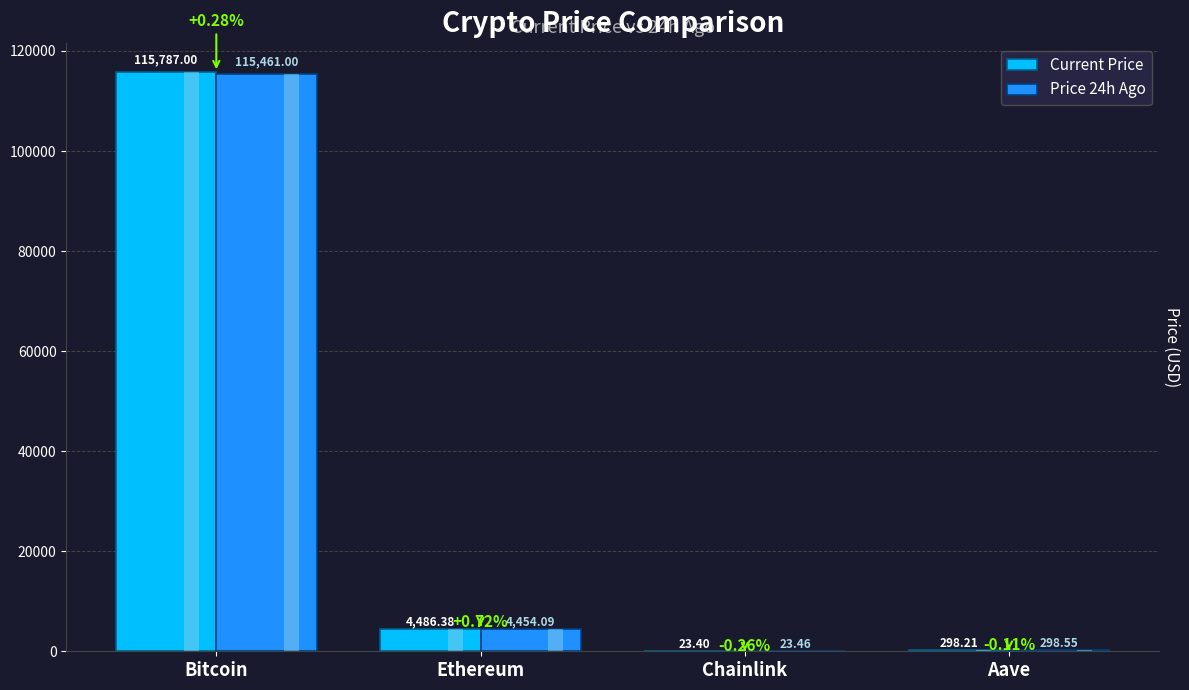

What is the difference between the highest and lowest values at Ethereum?

32.3